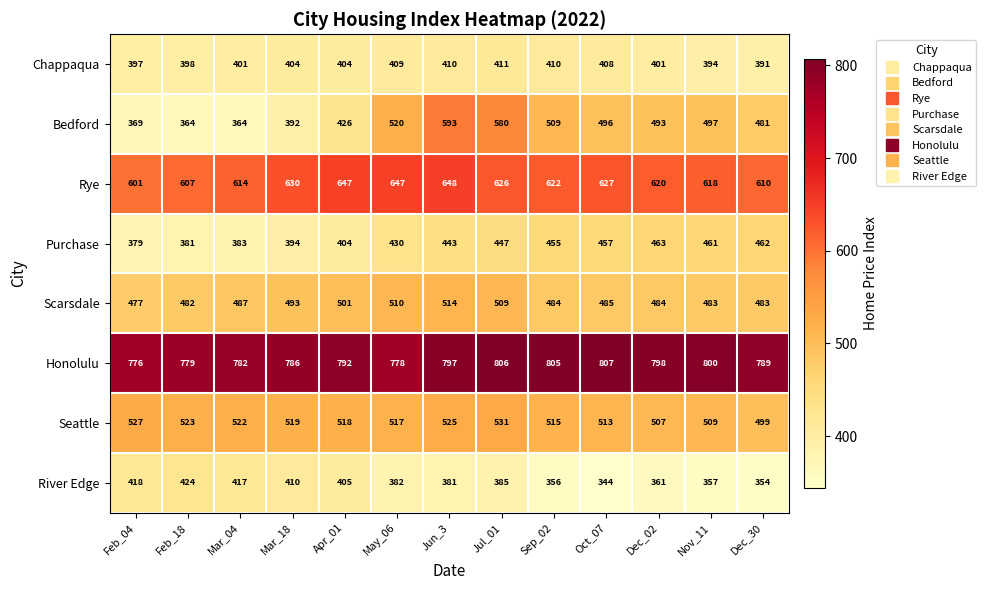

What value does the Chappaqua series have at Jun_3, to the nearest 10?

410